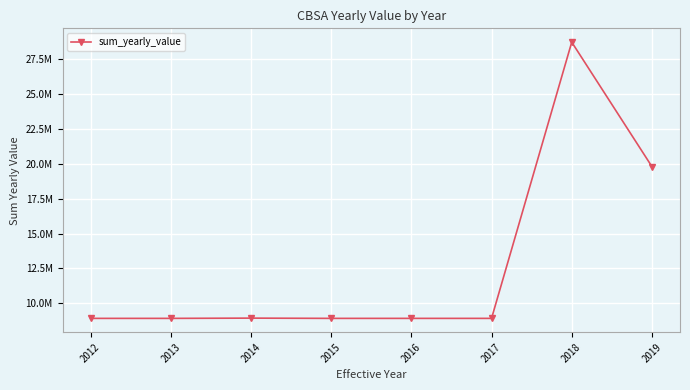

Does the chart have visible grid lines?

Yes